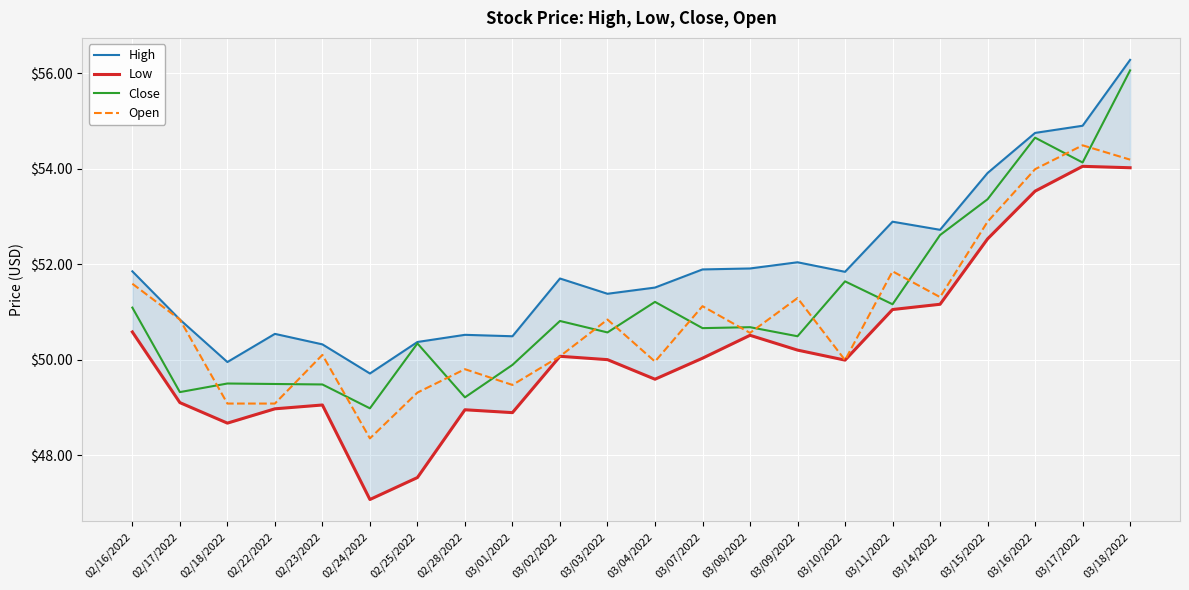

True or false: Open and Low cross at least once.

False